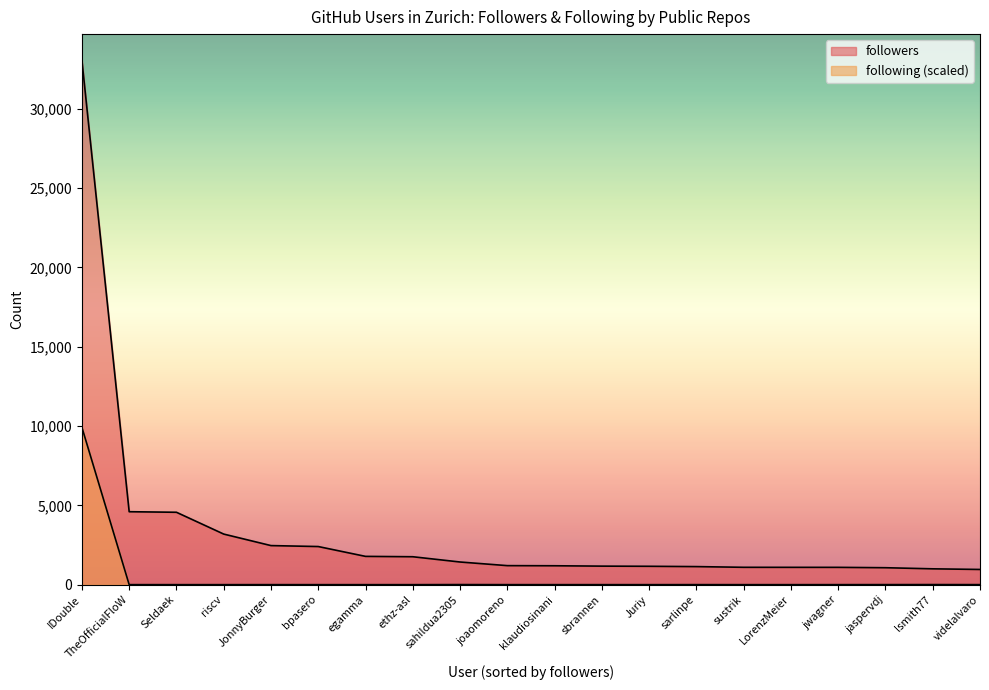

How many lines are shown in the chart?

2